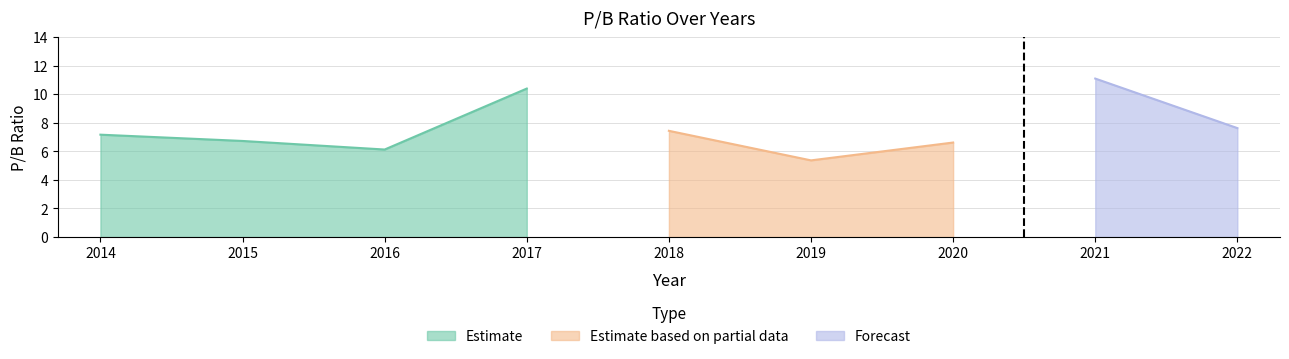

The chart shows a value of 6.7 at 2015. True or false?

True